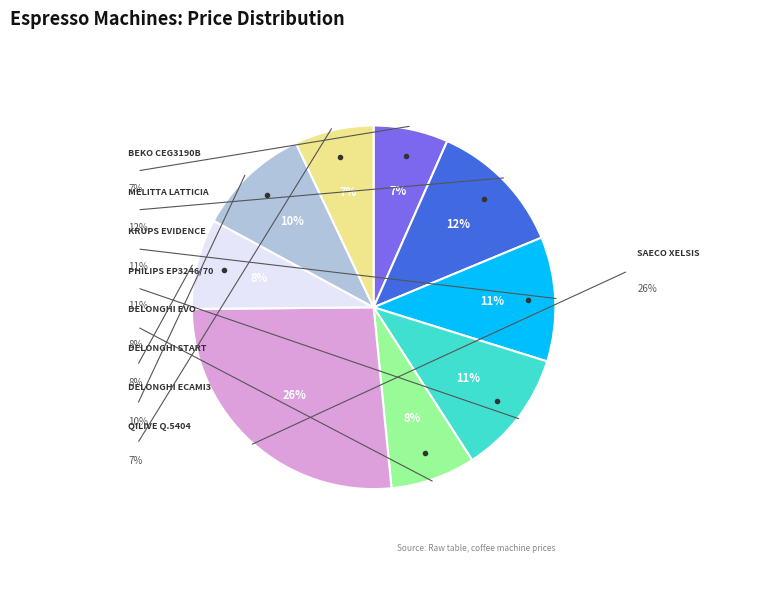

To the nearest percent, what is the average slice percentage?

11%